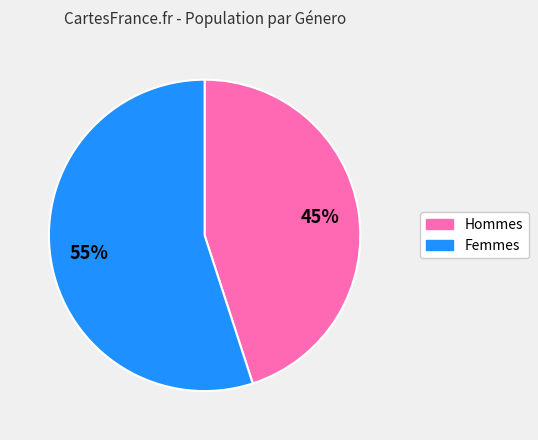

Is there a majority slice in this chart?

Yes